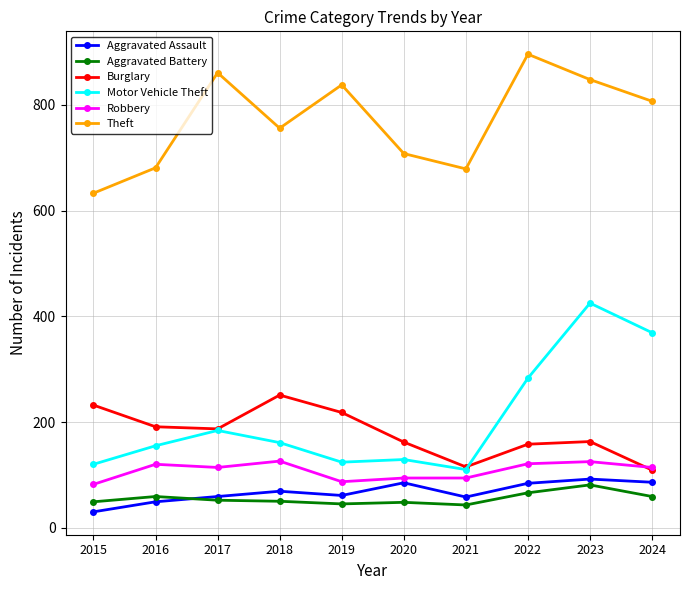

Between 2017 and 2022, which series saw the biggest shift?

Motor Vehicle Theft